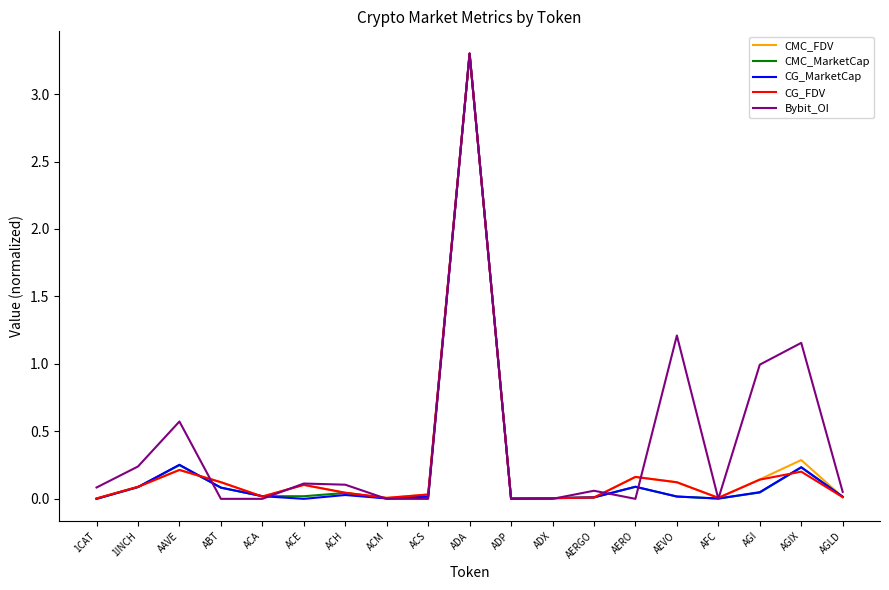

In CMC_FDV, how many points are lower than both neighbors (excluding endpoints)?

4